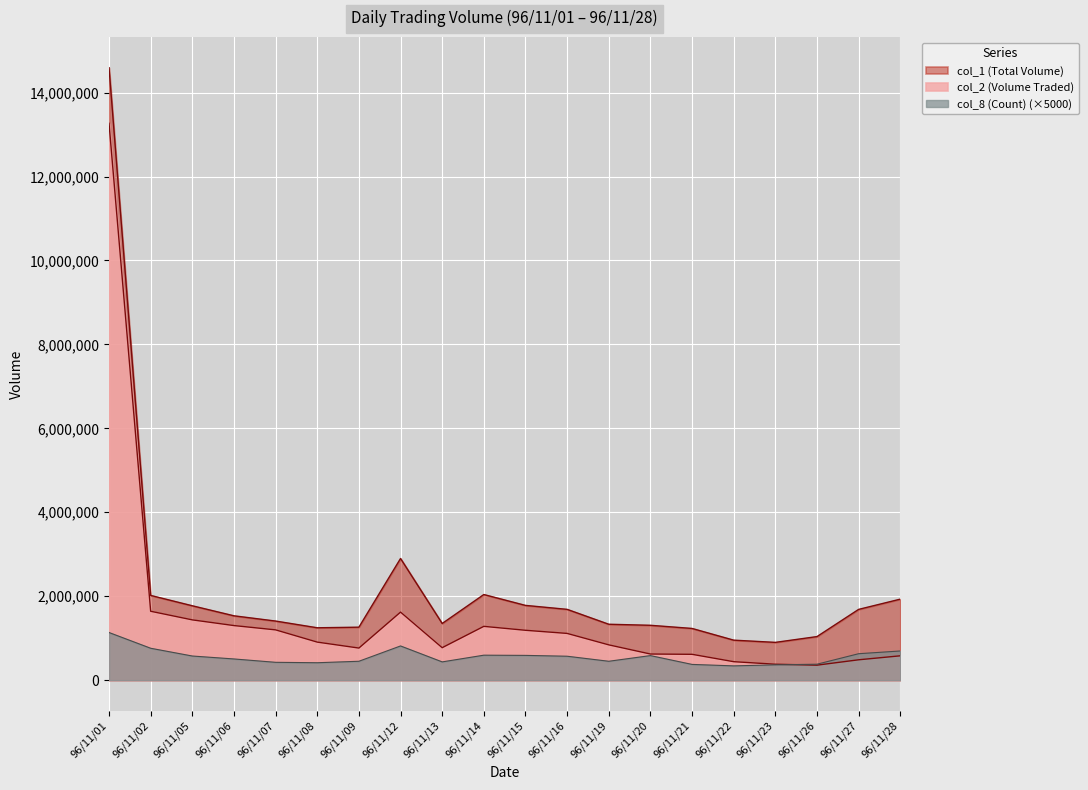

Which series has the largest total across all categories?

col_1 (Total Volume)